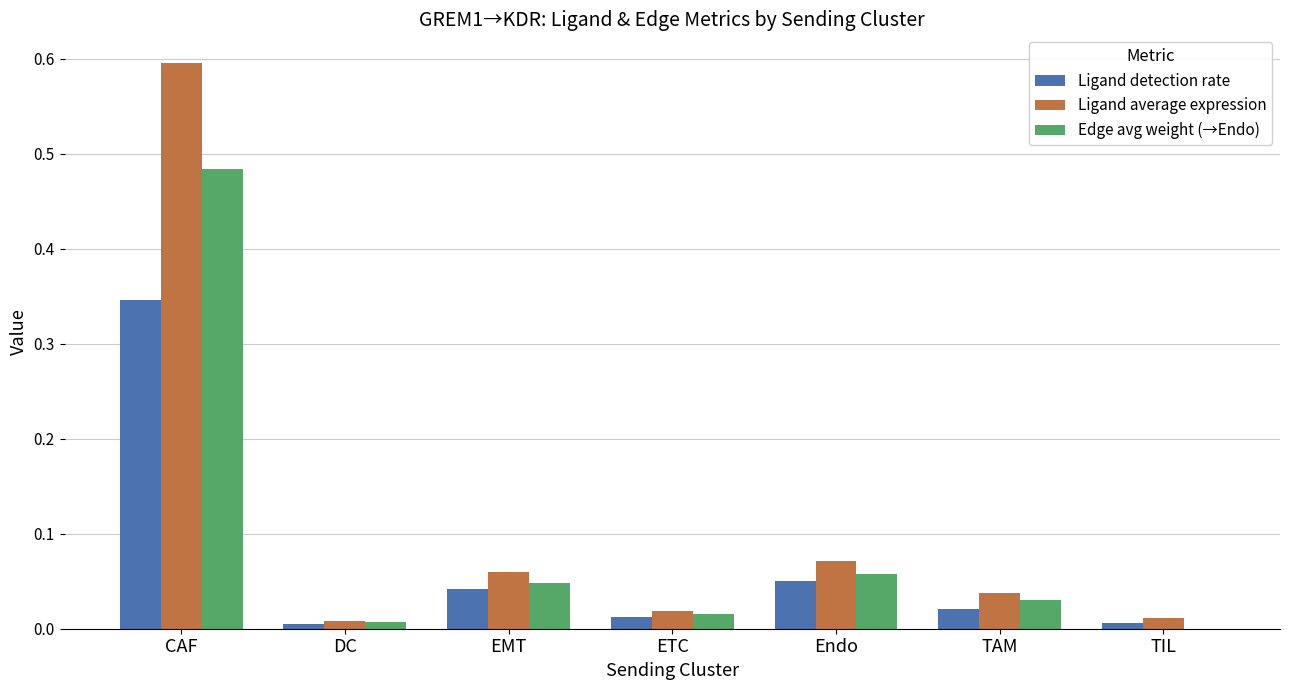

How many groups of bars are there?

7